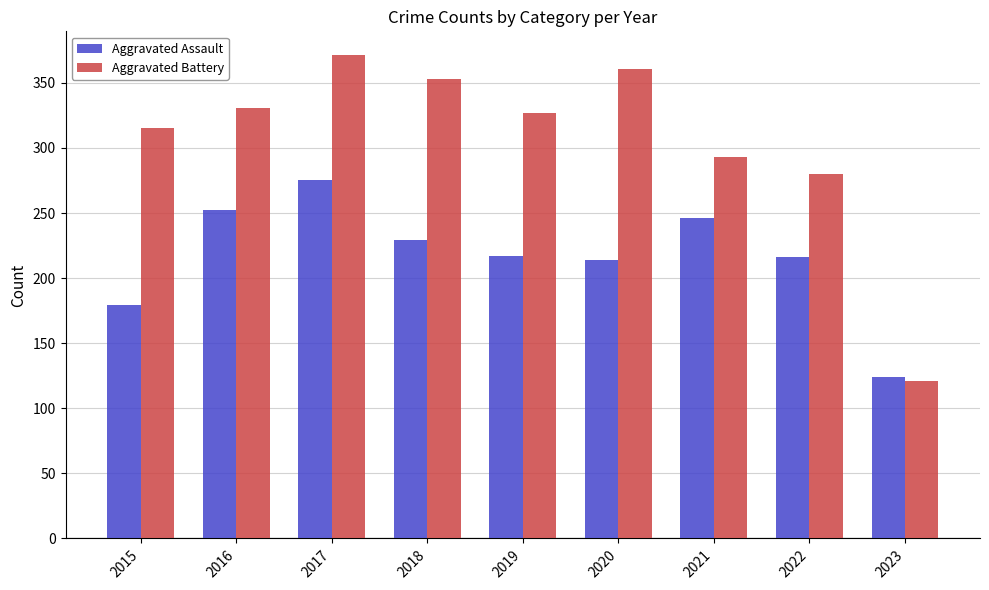

What is the difference between the maximum and minimum values in the Aggravated Battery series?

250